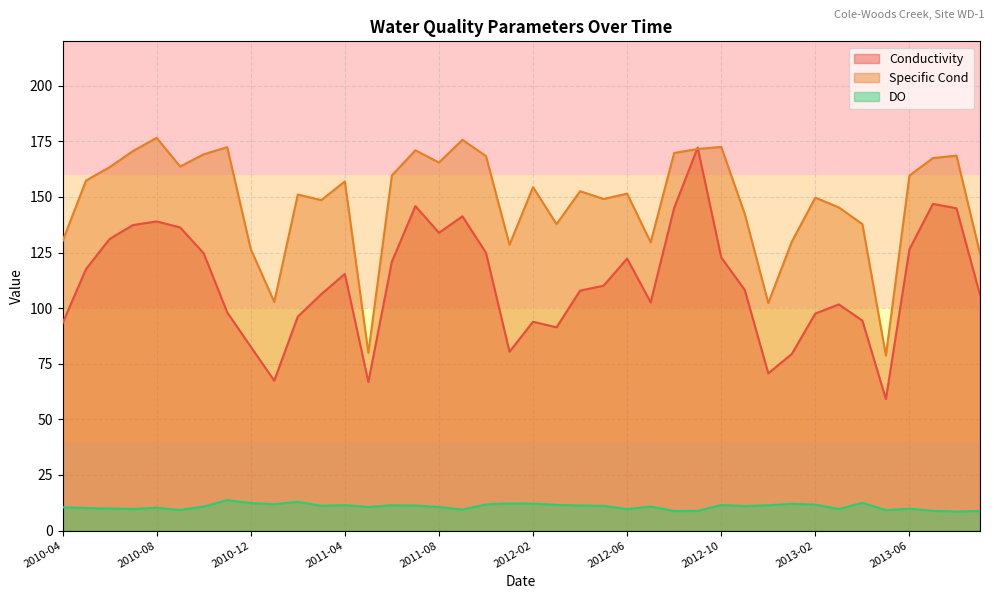

True or false: Conductivity has a value of 112.8 at 2013-01.

False